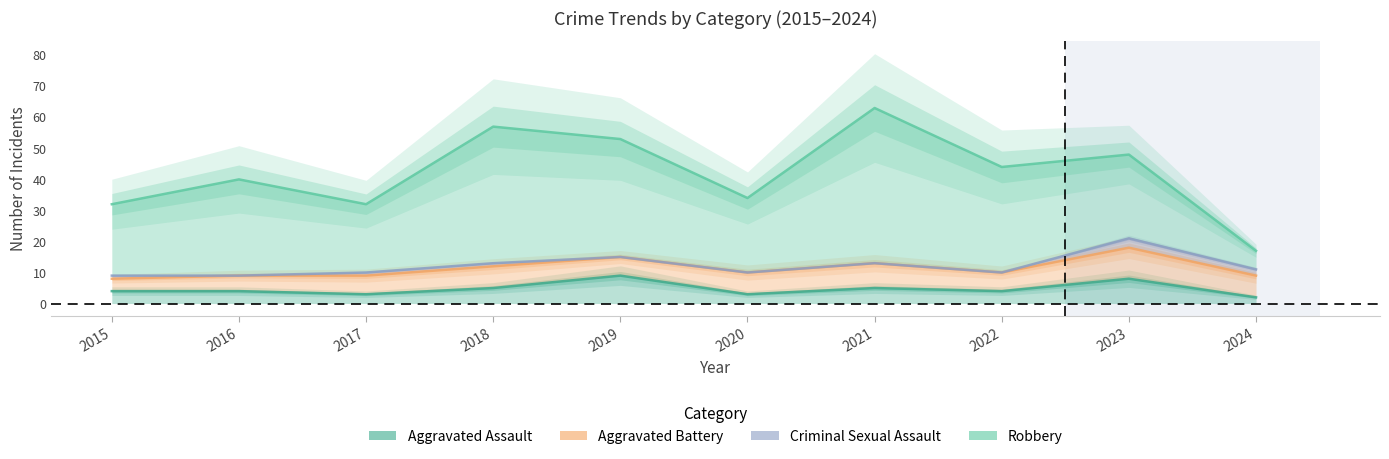

Which series has the largest range (max minus min)?

Robbery